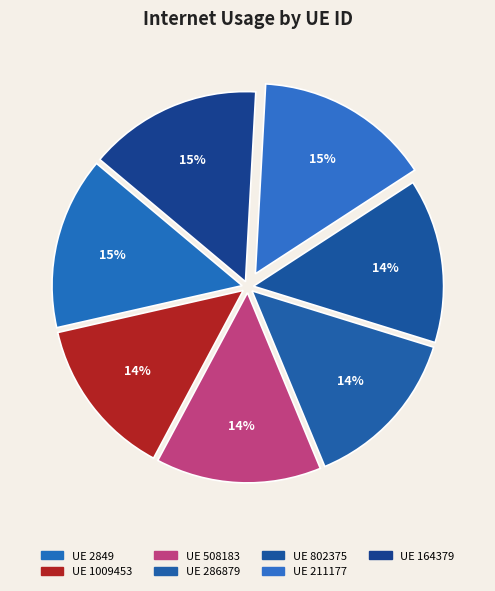

Which slice is the largest?

211177